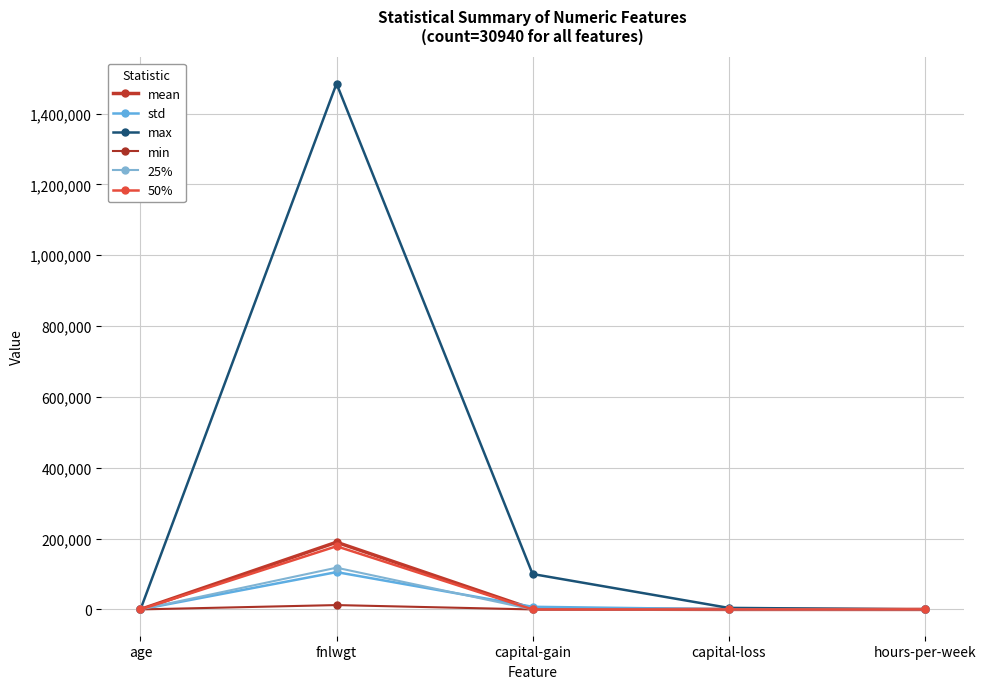

True or false: mean and max cross at least once.

False